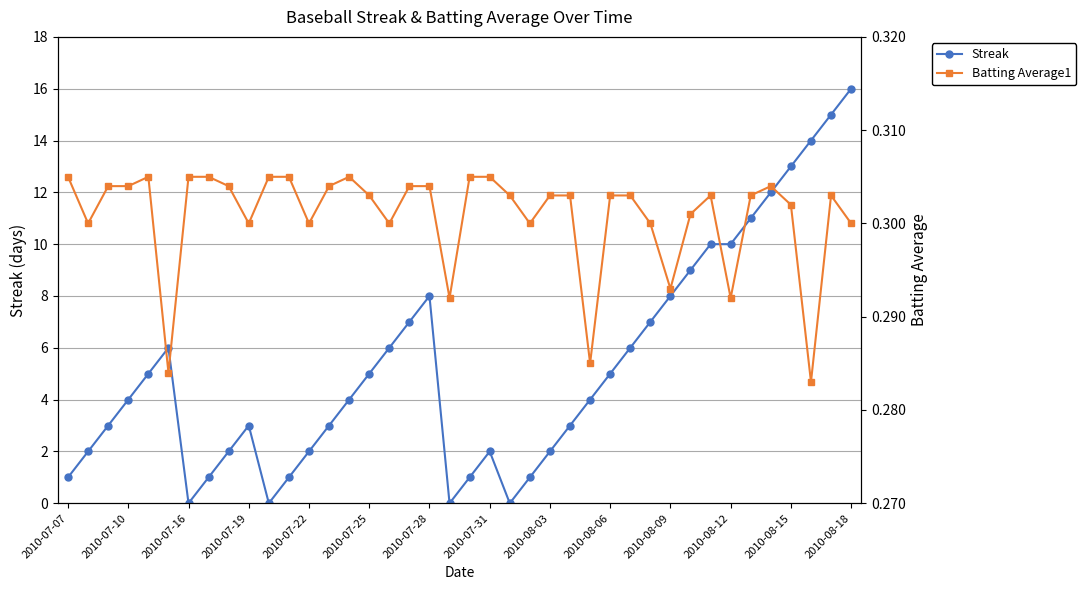

At how many categories does at least one series exceed 5?

16